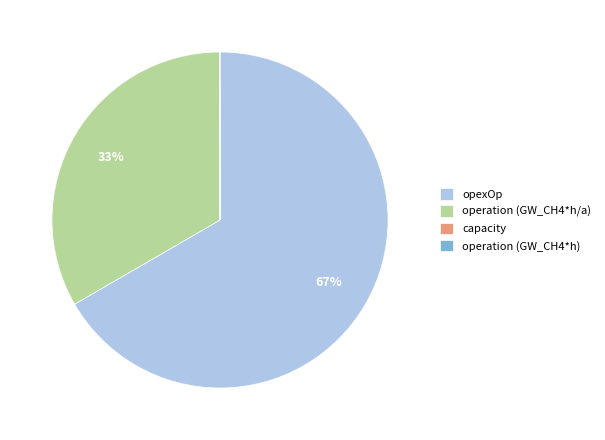

Which category has the biggest portion of the pie?

opexOp